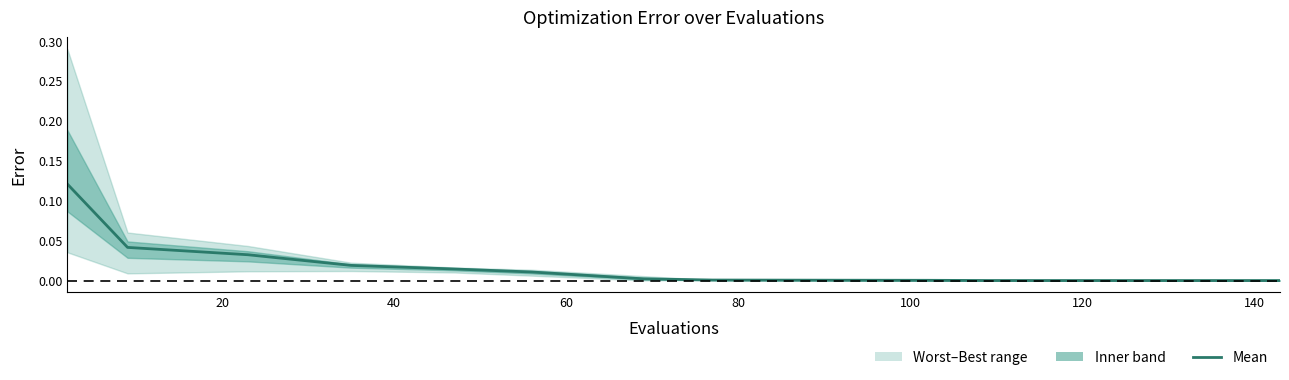

What is the sum of all values?

0.2